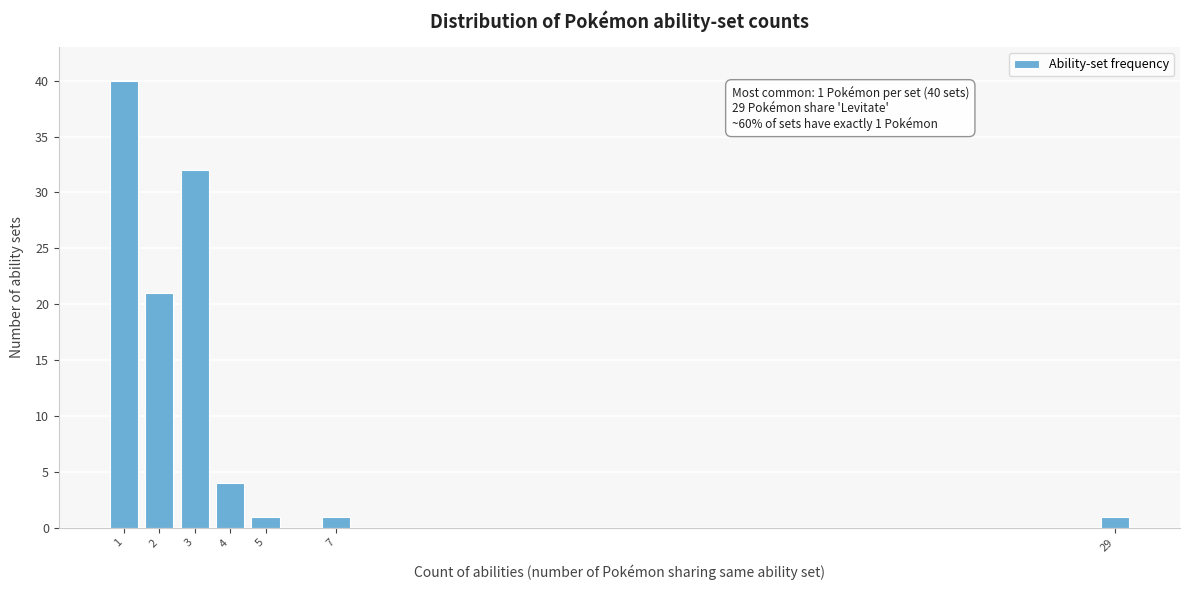

Reading right to left, what are all the values shown in this chart?

29=1	7=1	5=1	4=4	3=32	2=21	1=40